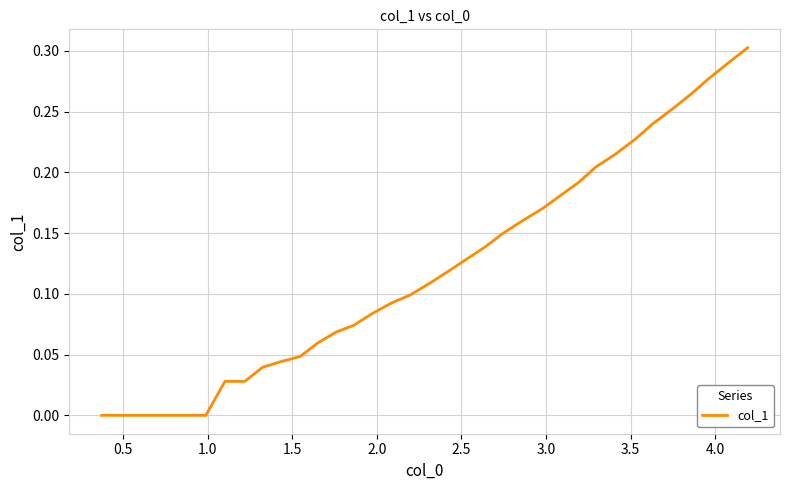

Is this an area chart (filled region under the line)?

No